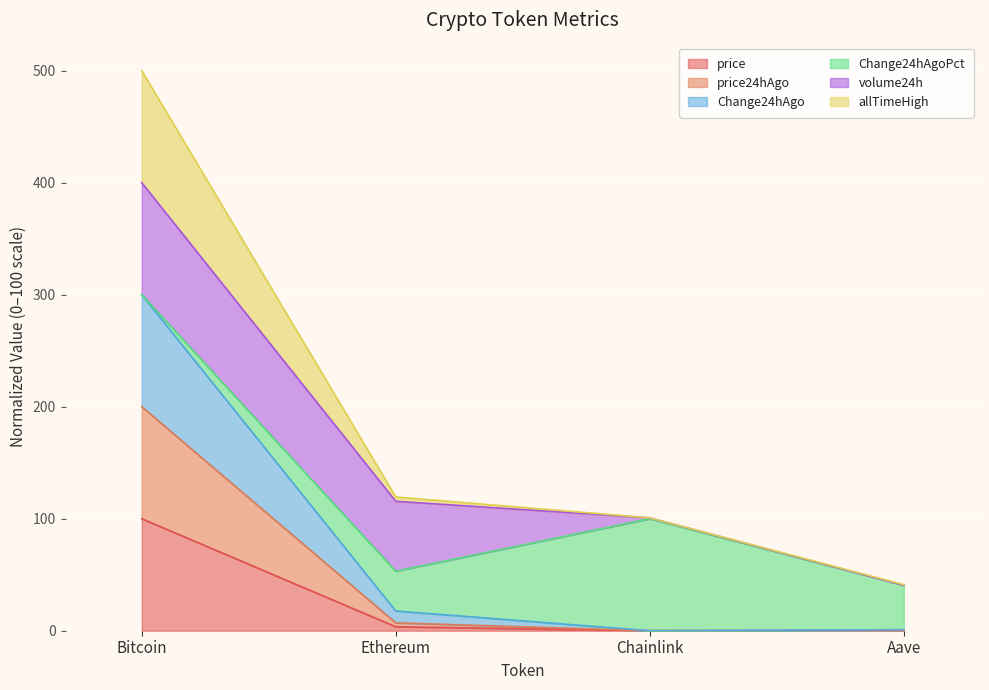

True or false: Change24hAgo has more than 0 points higher than both neighbors.

False